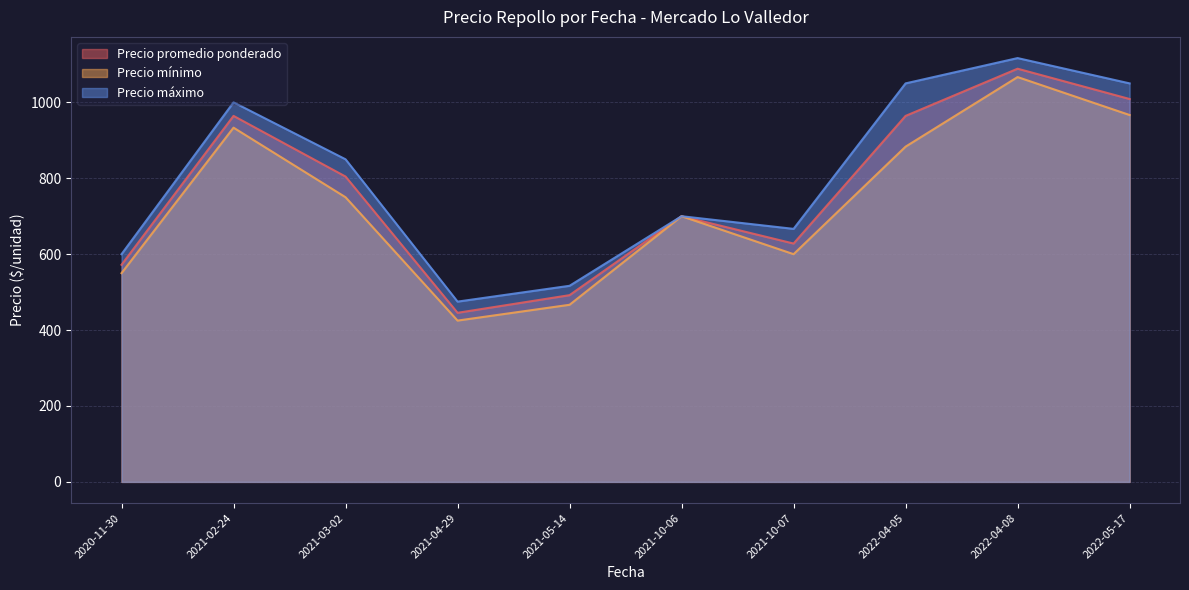

True or false: Precio máximo has a value of 1989 at 2021-02-24.

False